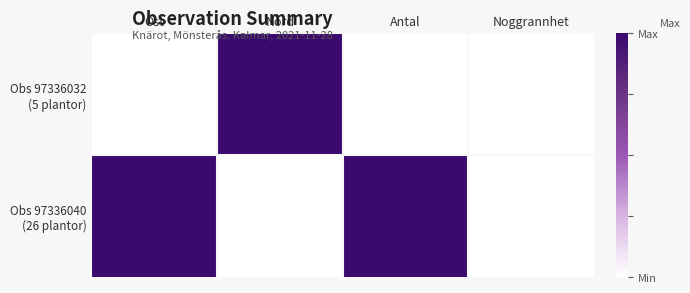

Rank the series at Ost from lowest to highest value.

Obs 97336032 (5 plantor), Obs 97336040 (26 plantor)